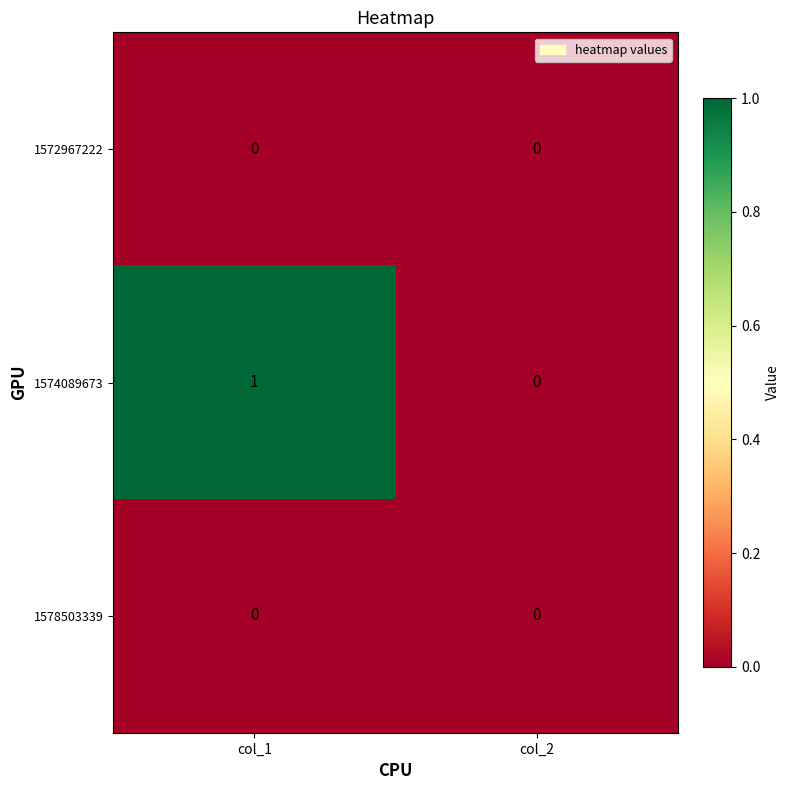

Which series has the largest total across all categories?

1574089673